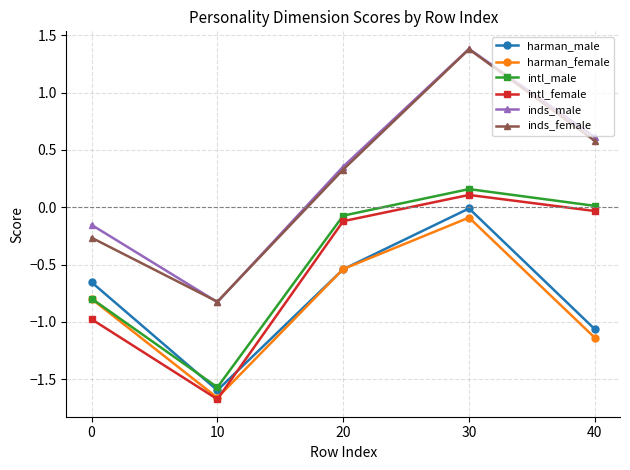

True or false: inds_male and harman_female intersect in this chart.

False